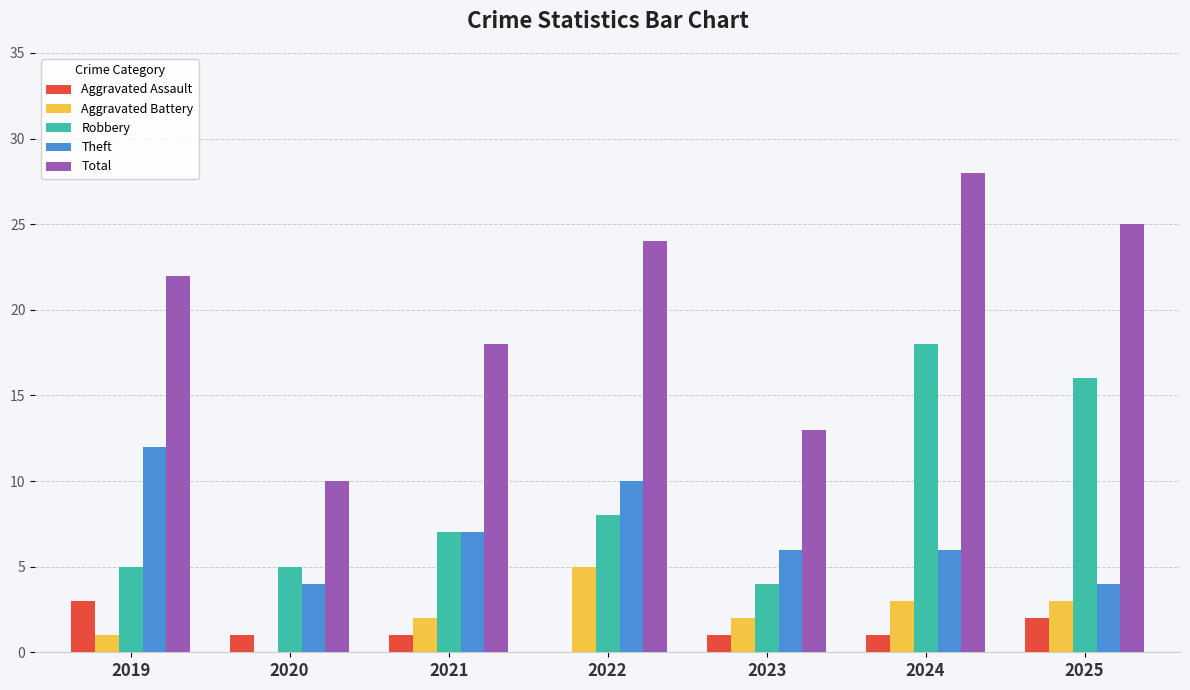

At which label does Aggravated Assault reach its peak?

2019